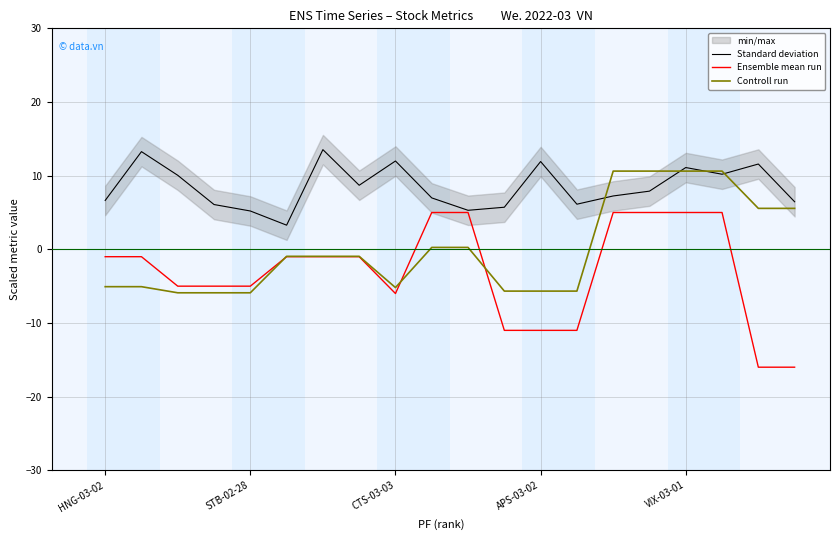

True or false: Ensemble mean run has more than 0 points higher than both neighbors.

False